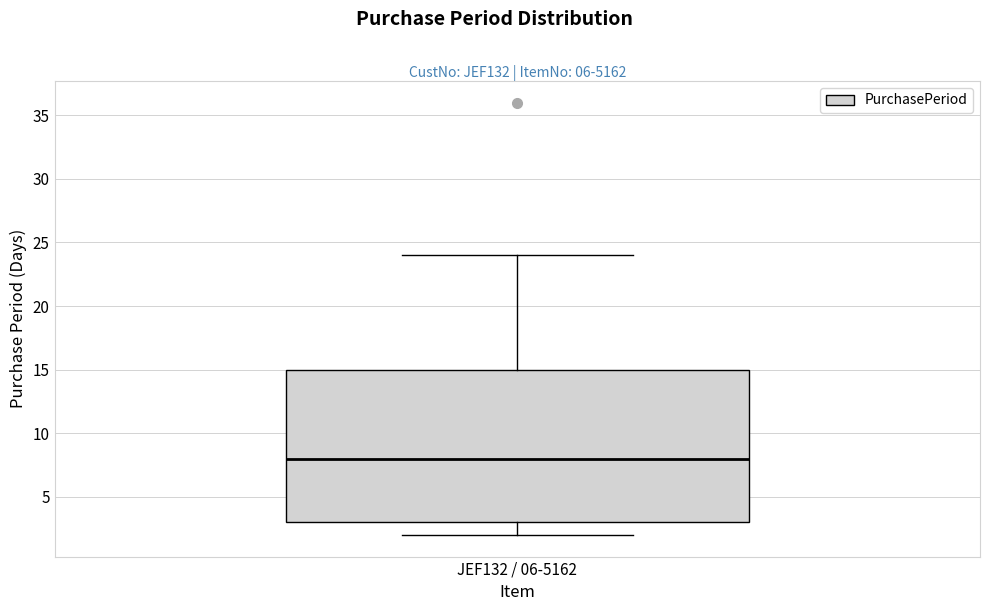

Where does the upper whisker of the box for JEF132 / 06-5162 end on the y-axis? The values are not printed on the chart, so give them approximately, as read against the axis.

24